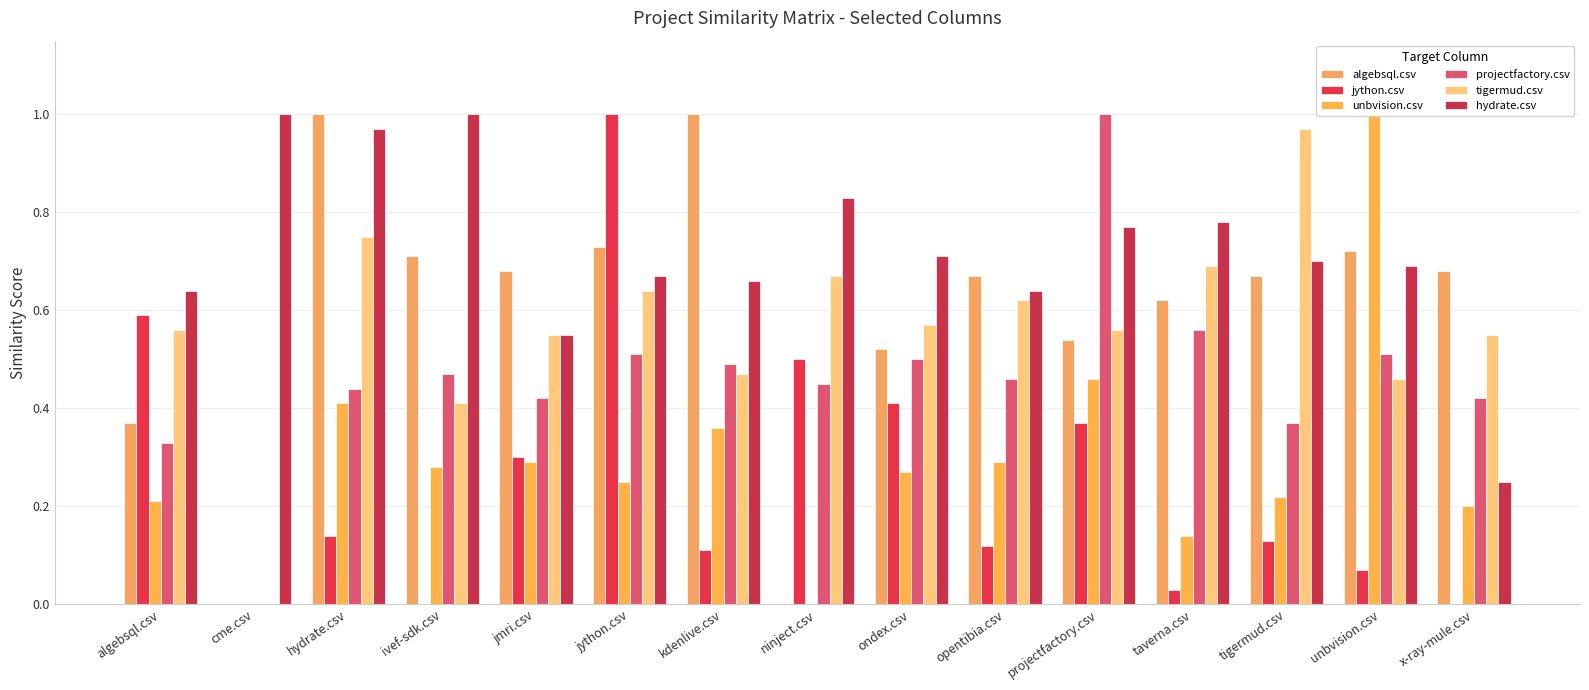

Is it true that algebsql.csv equals 1.2 at jython.csv?

False